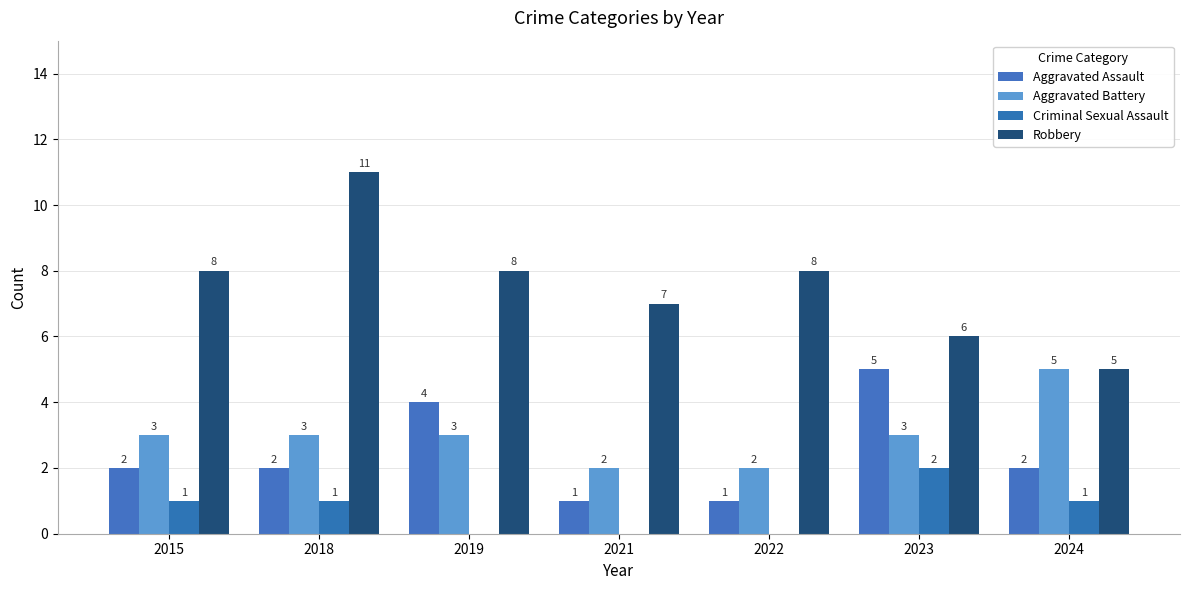

The Criminal Sexual Assault series shows 1 at 2015. True or false?

True